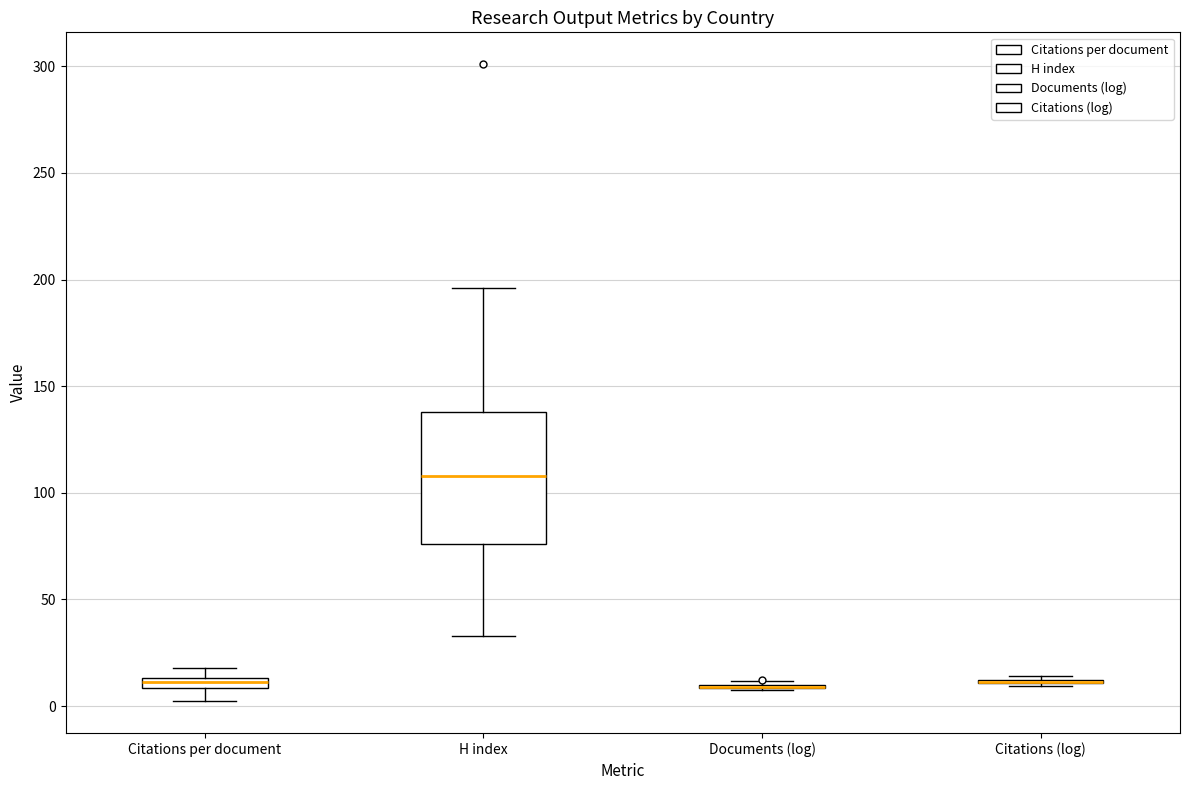

Comparing the boxes themselves (not the whiskers), which one is the tallest?

H index